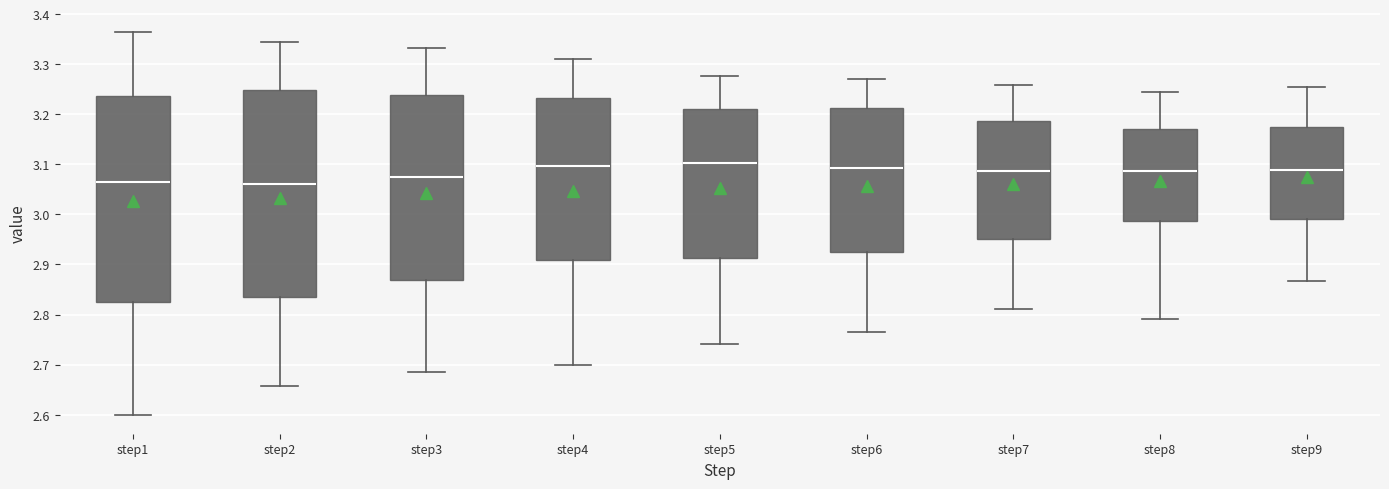

Reading left to right, read every box against the y-axis: the position of its median line, the range the box covers, and the ends of its whiskers. The values are not printed on the chart, so give them approximately, as read against the axis.

step1: median 3.07, box 2.83 to 3.24, whiskers 2.60 to 3.36
step2: median 3.06, box 2.83 to 3.25, whiskers 2.66 to 3.34
step3: median 3.07, box 2.87 to 3.24, whiskers 2.68 to 3.33
step4: median 3.10, box 2.91 to 3.23, whiskers 2.70 to 3.31
step5: median 3.10, box 2.91 to 3.21, whiskers 2.74 to 3.28
step6: median 3.09, box 2.92 to 3.21, whiskers 2.76 to 3.27
step7: median 3.09, box 2.95 to 3.19, whiskers 2.81 to 3.26
step8: median 3.09, box 2.99 to 3.17, whiskers 2.79 to 3.25
step9: median 3.09, box 2.99 to 3.18, whiskers 2.87 to 3.25